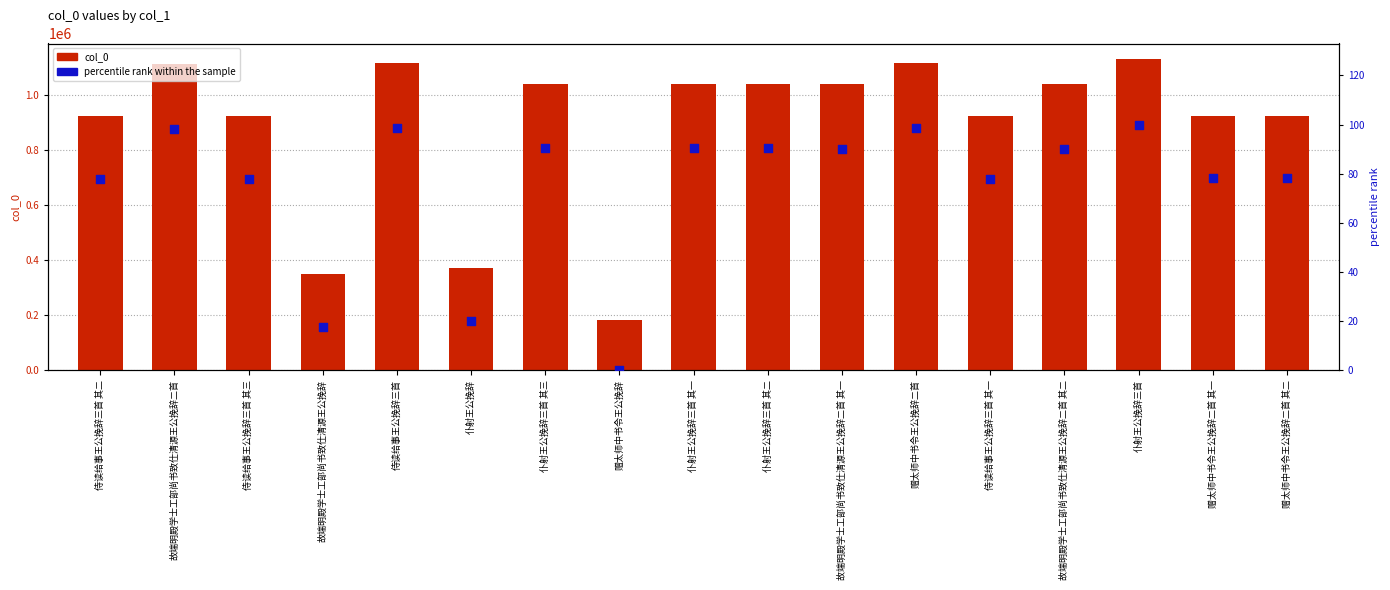

Which series has the largest total across all categories?

col_0